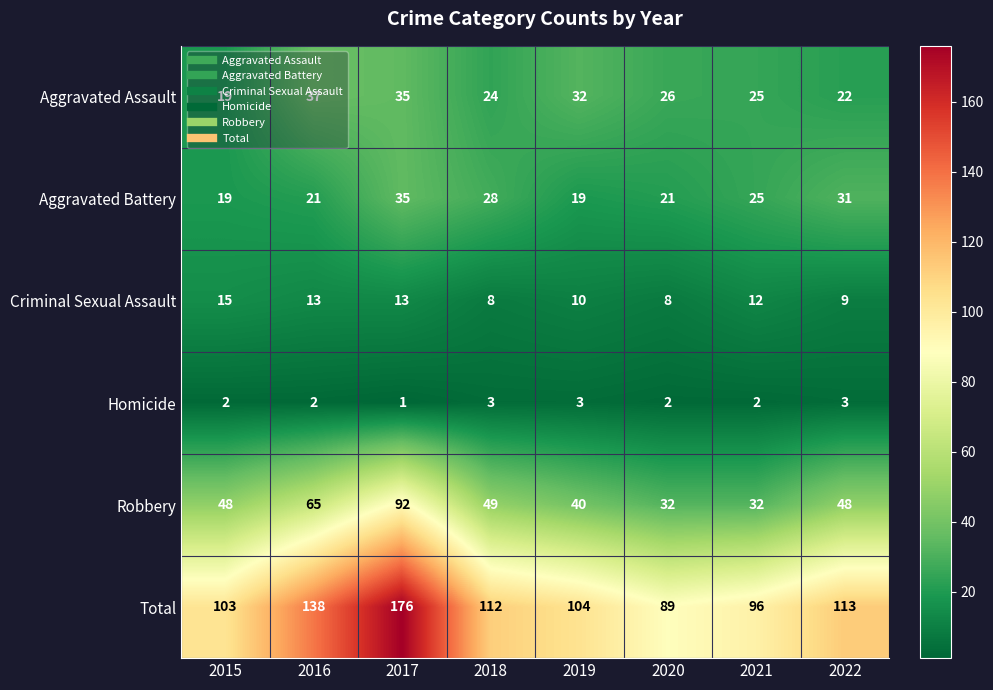

What is the difference between the Aggravated Assault values at 2021 and 2016?

12